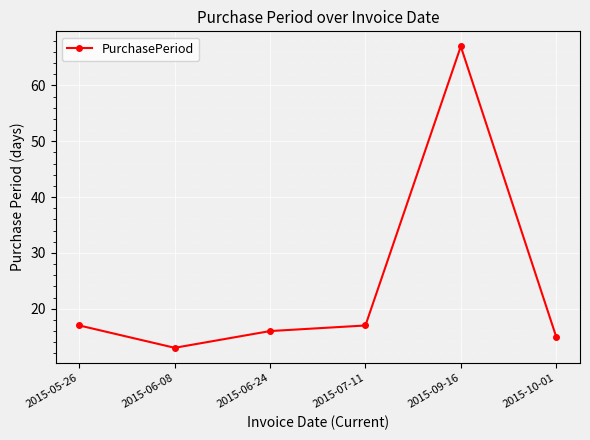

Reading left to right, transcribe all the data shown in this chart.

2015-05-26=17	2015-06-08=13	2015-06-24=16	2015-07-11=17	2015-09-16=67	2015-10-01=15